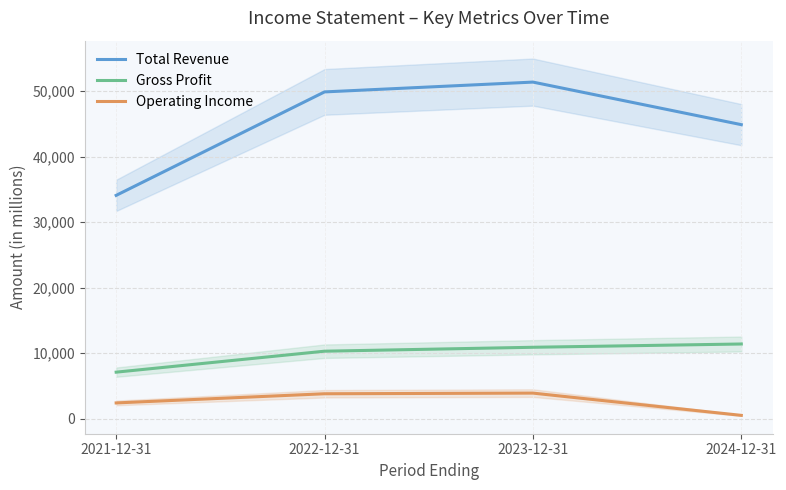

How many lines are shown in the chart?

3